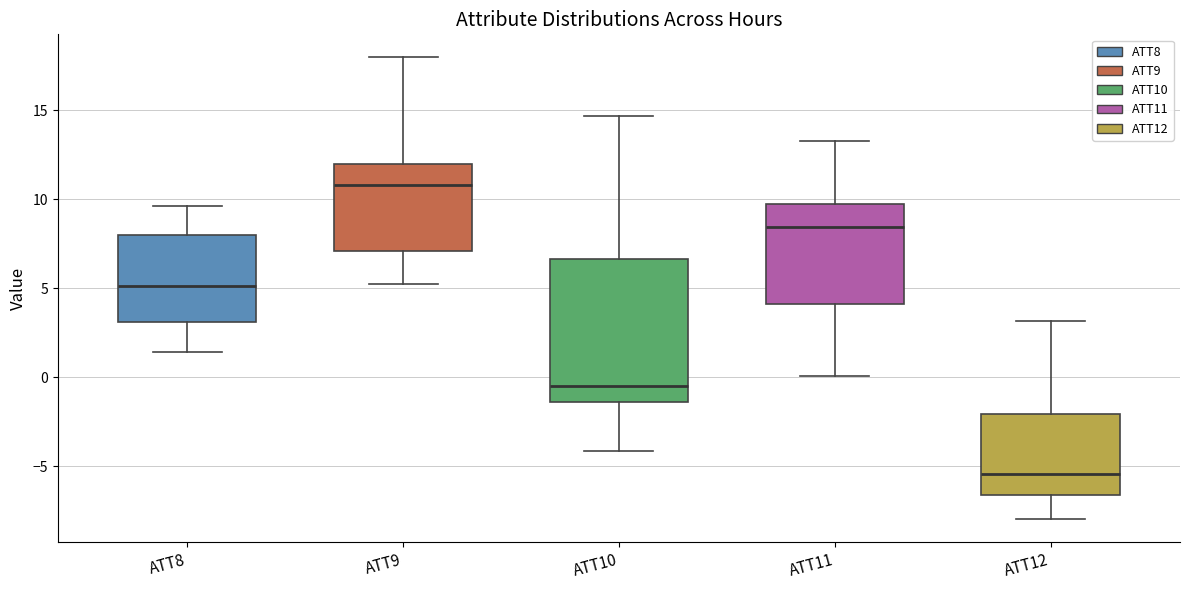

Reading left to right, transcribe this box plot: for each box, give where its median line is, the range the box spans, and where its two whiskers end, as read against the y-axis. The values are not printed on the chart, so give them approximately, as read against the axis.

ATT8: median 5.0, box 3.0 to 8.0, whiskers 1.5 to 9.5
ATT9: median 11.0, box 7.0 to 12.0, whiskers 5.0 to 18.0
ATT10: median -0.5, box -1.5 to 6.5, whiskers -4.0 to 14.5
ATT11: median 8.5, box 4.0 to 9.5, whiskers 0.0 to 13.5
ATT12: median -5.5, box -6.5 to -2.0, whiskers -8.0 to 3.0